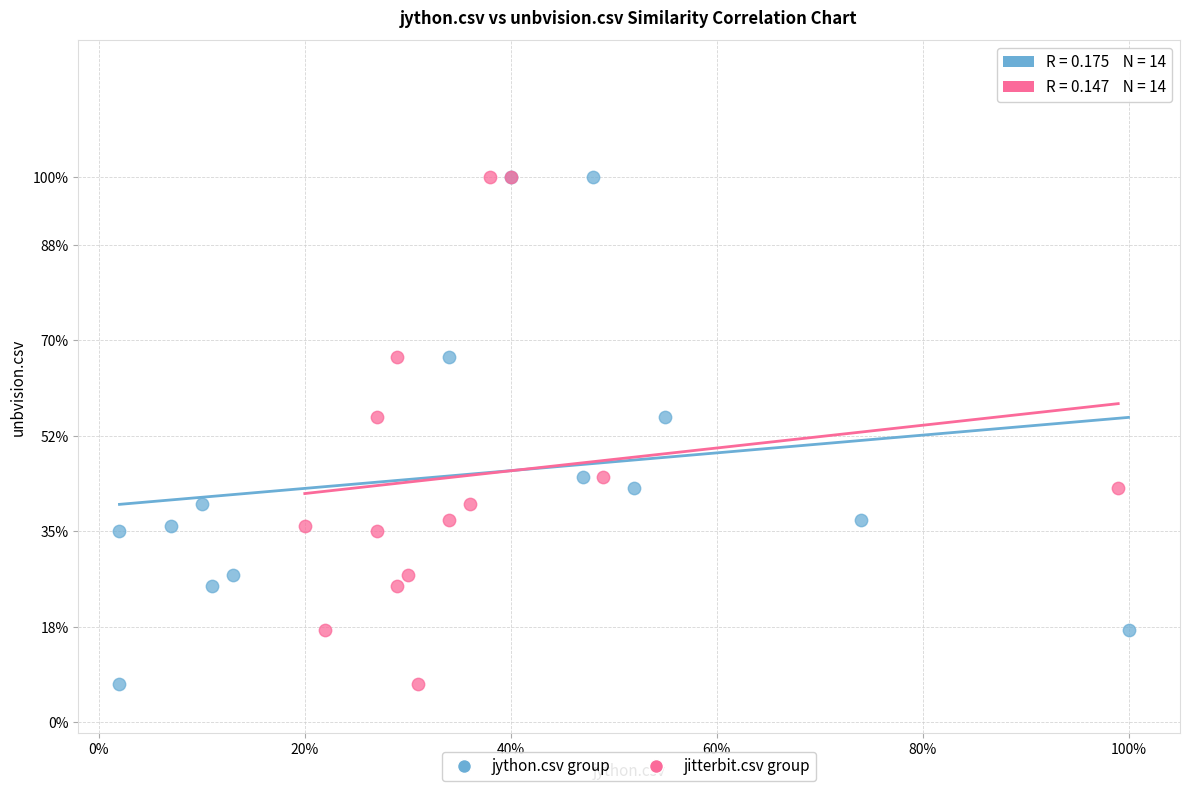

What are all the series names shown in the legend?

jython.csv group, jitterbit.csv group